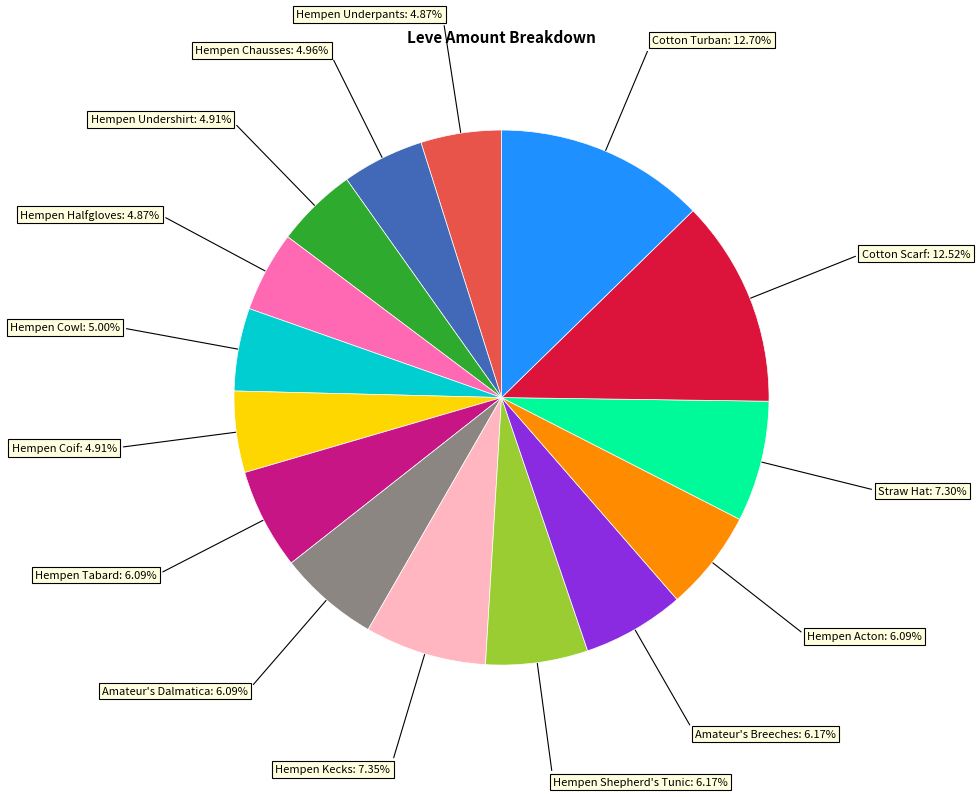

Does any single category account for the majority?

No